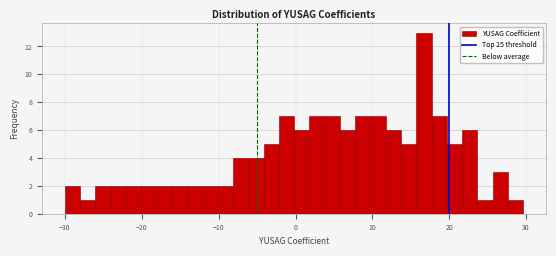

Around what value on the x-axis is the tallest bar? Give the approximate position of its centre, as read against the axis.

17